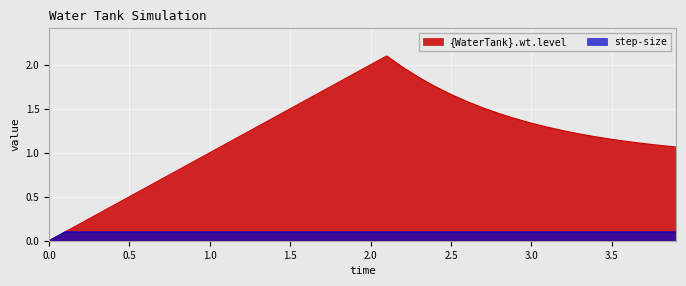

Is it true that step-size equals 0.2 at 0.5?

False